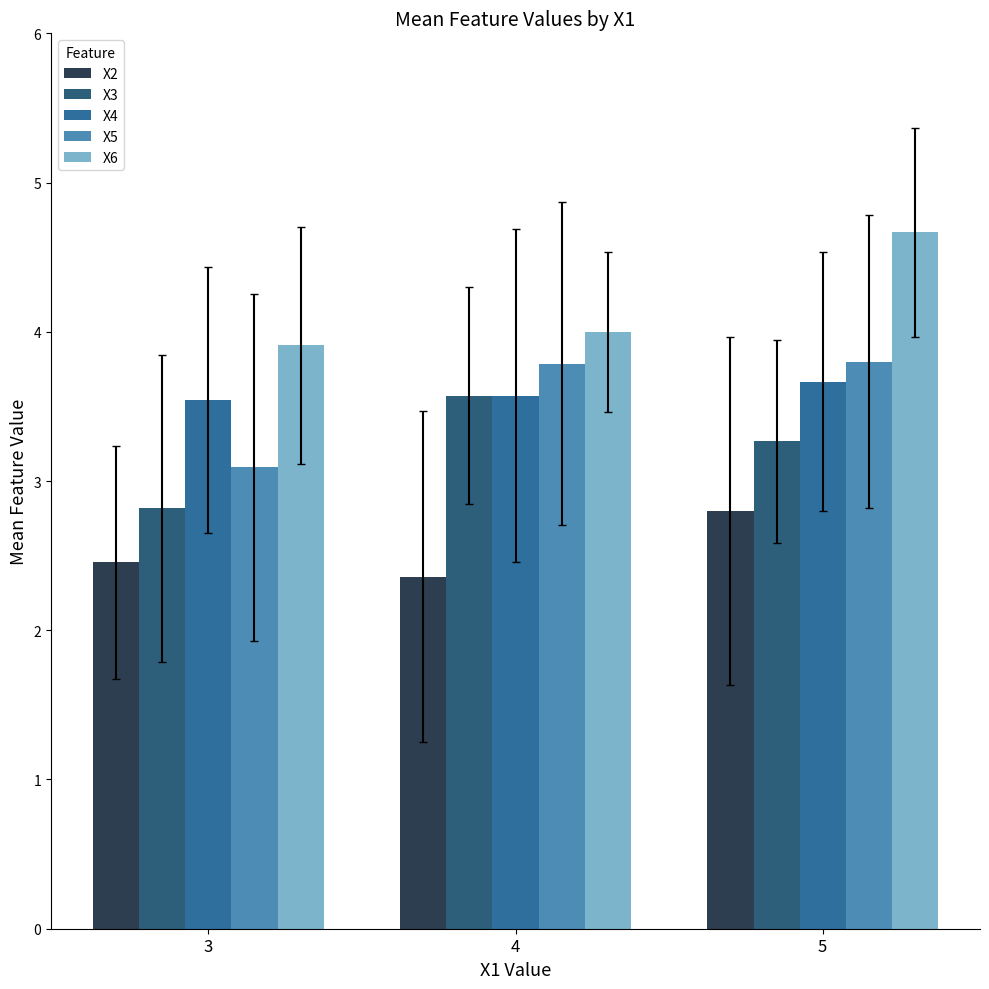

Is the value of X6 at 4 greater than the value of X5 at 3?

Yes